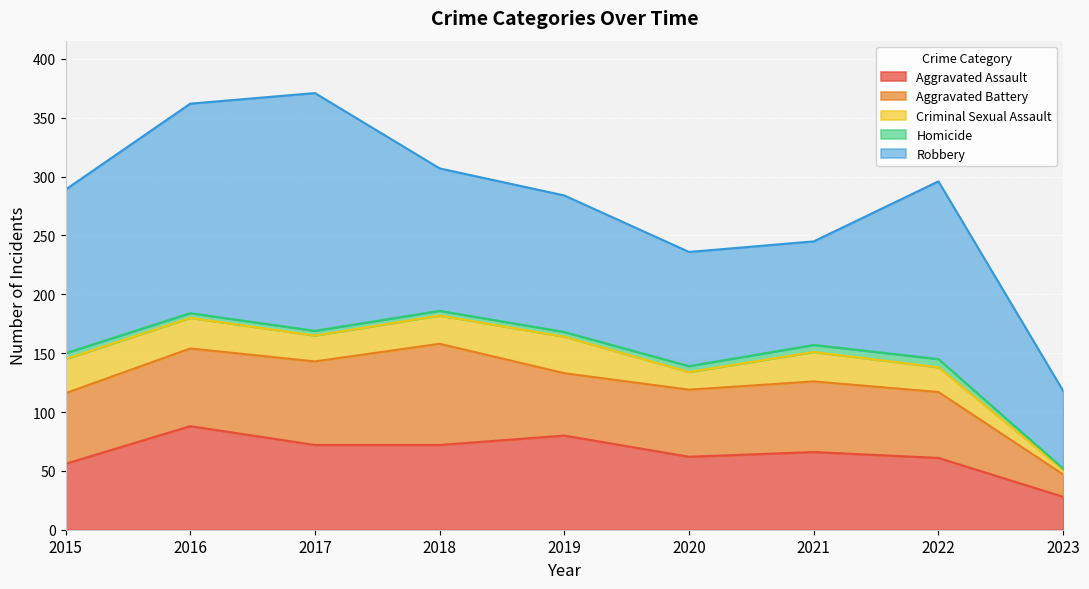

List the series in order of their peak value, highest first.

Robbery, Aggravated Assault, Aggravated Battery, Criminal Sexual Assault, Homicide